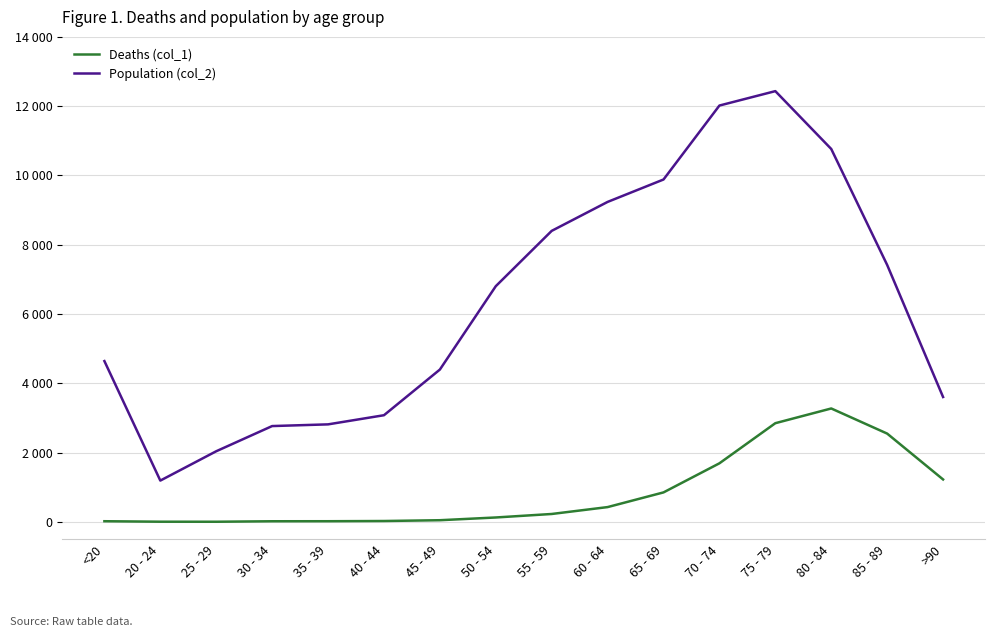

Is it true that Population (col_2) equals 2081 at >90?

False